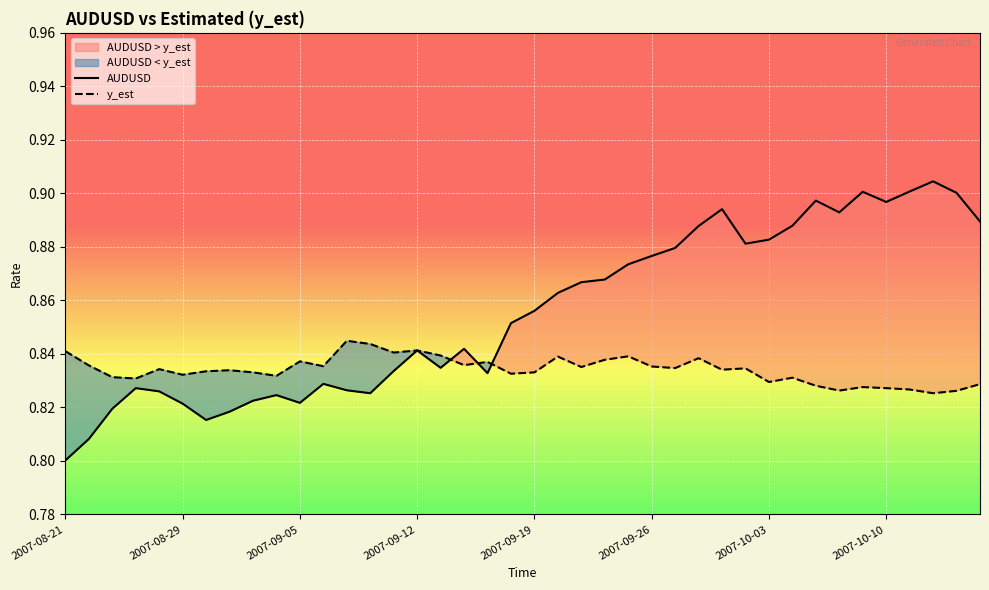

At how many categories does at least one series exceed 0?

40